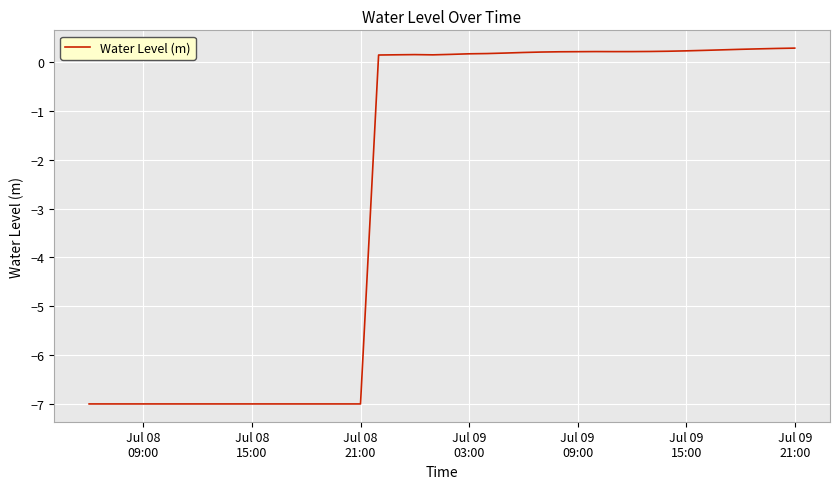

How many categories are shown in the chart?

40